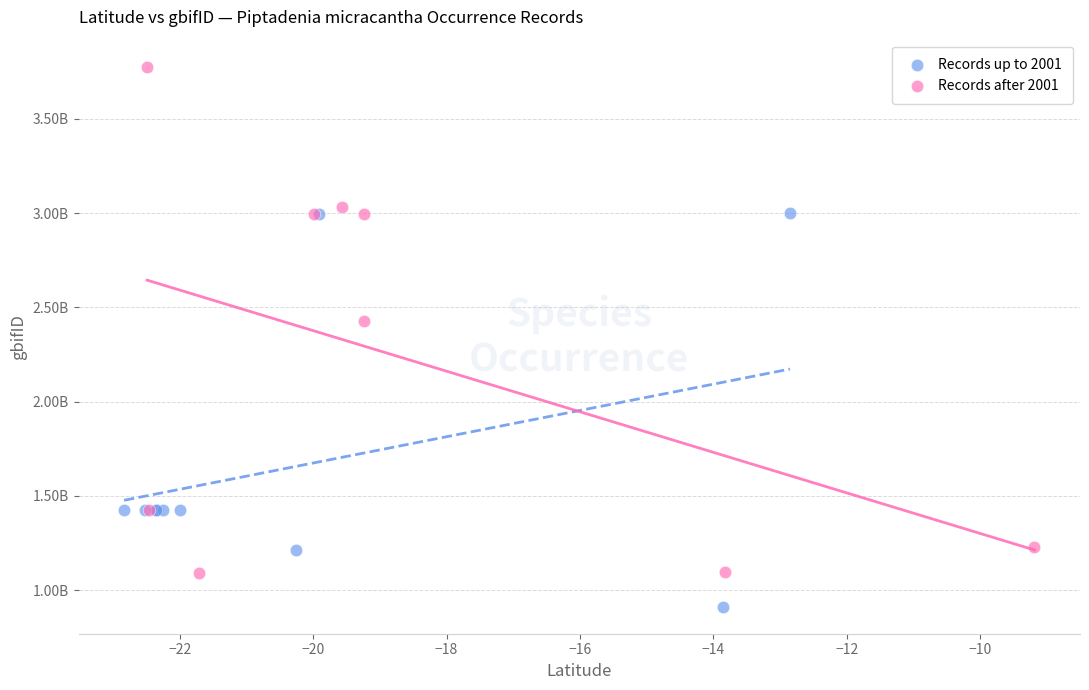

What are all the series names shown in the legend?

Records up to 2001, Records after 2001